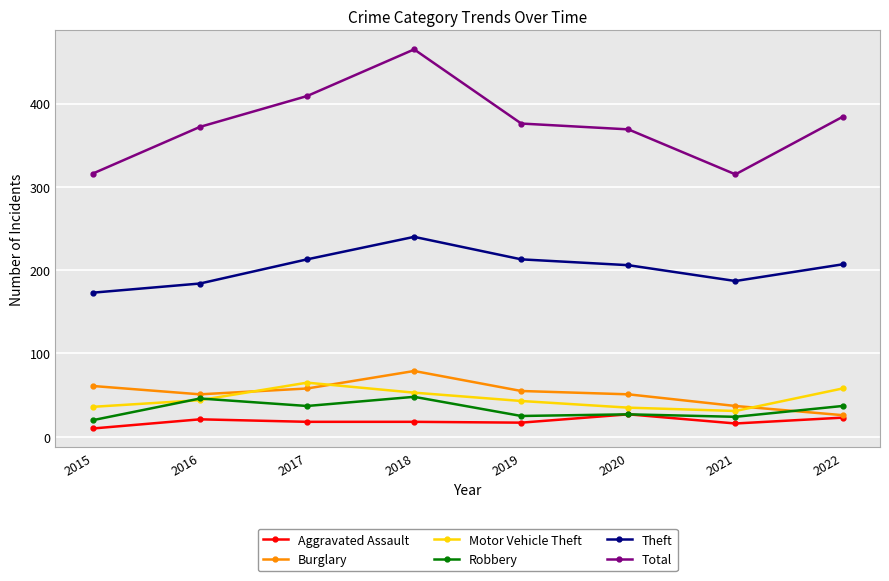

Which series has the widest spread of values?

Total